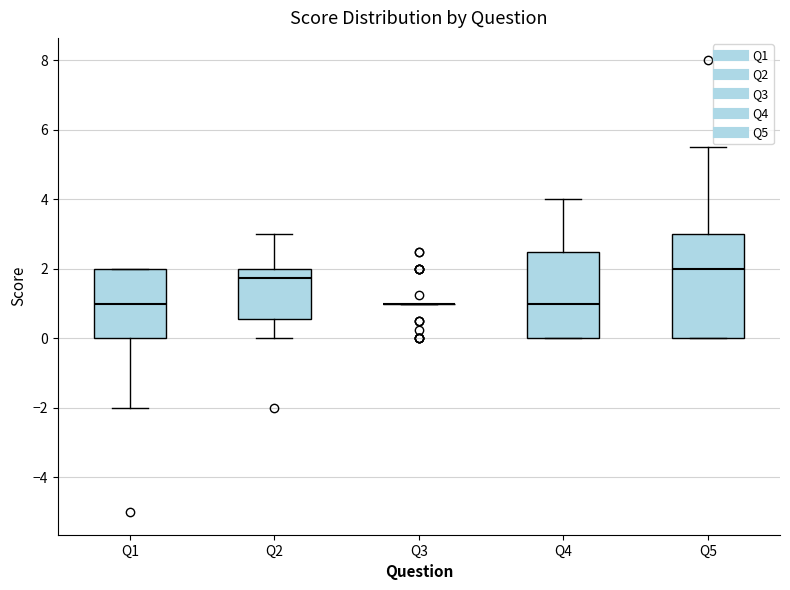

Reading left to right, read every box against the y-axis: the position of its median line, the range the box covers, and the ends of its whiskers. The values are not printed on the chart, so give them approximately, as read against the axis.

Q1: median 1.0, box 0.0 to 2.0, whiskers -2.0 to 2.0
Q2: median 1.8, box 0.6 to 2.0, whiskers 0.0 to 3.0
Q3: box collapsed to a line at 1.0, whiskers 1.0 to 1.0
Q4: median 1.0, box 0.0 to 2.6, whiskers 0.0 to 4.0
Q5: median 2.0, box 0.0 to 3.0, whiskers 0.0 to 5.6